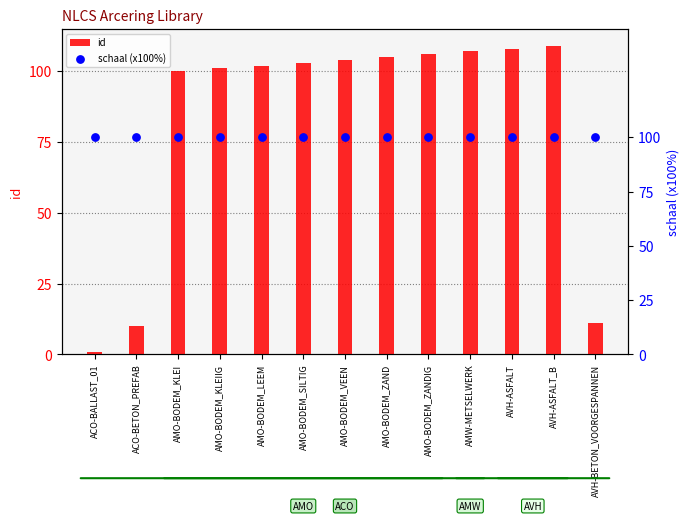

Which series has the largest Y range (max minus min)?

id